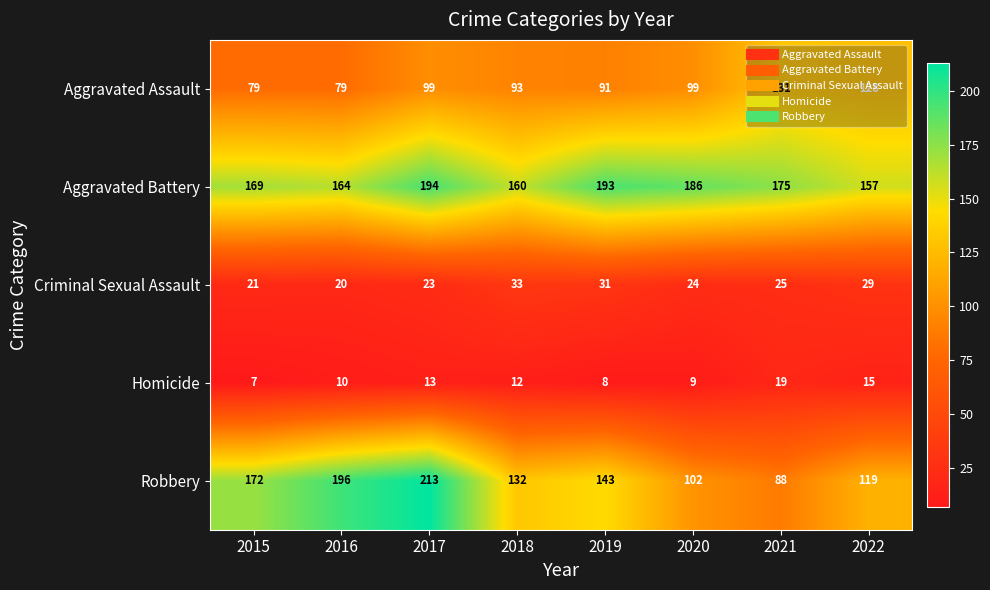

List the labels in order of Aggravated Battery value, largest first.

2017, 2019, 2020, 2021, 2015, 2016, 2018, 2022